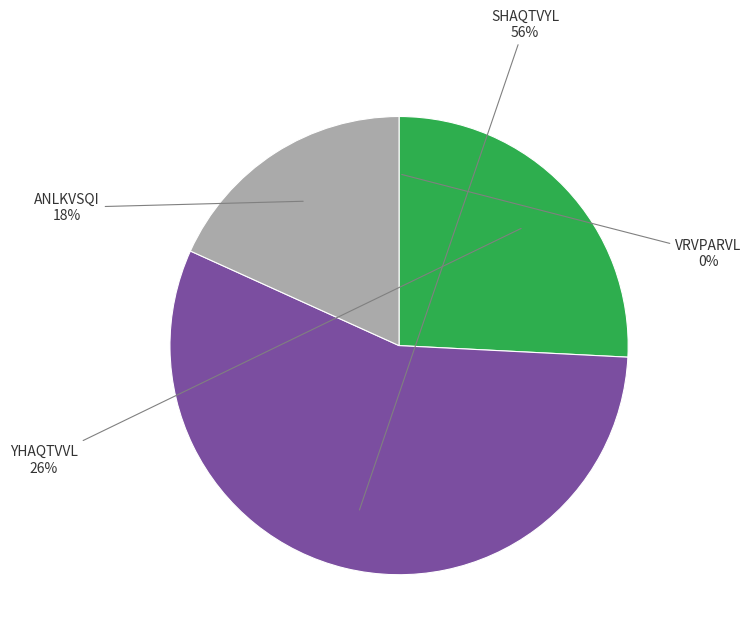

To the nearest percent, what is the average slice percentage?

25%